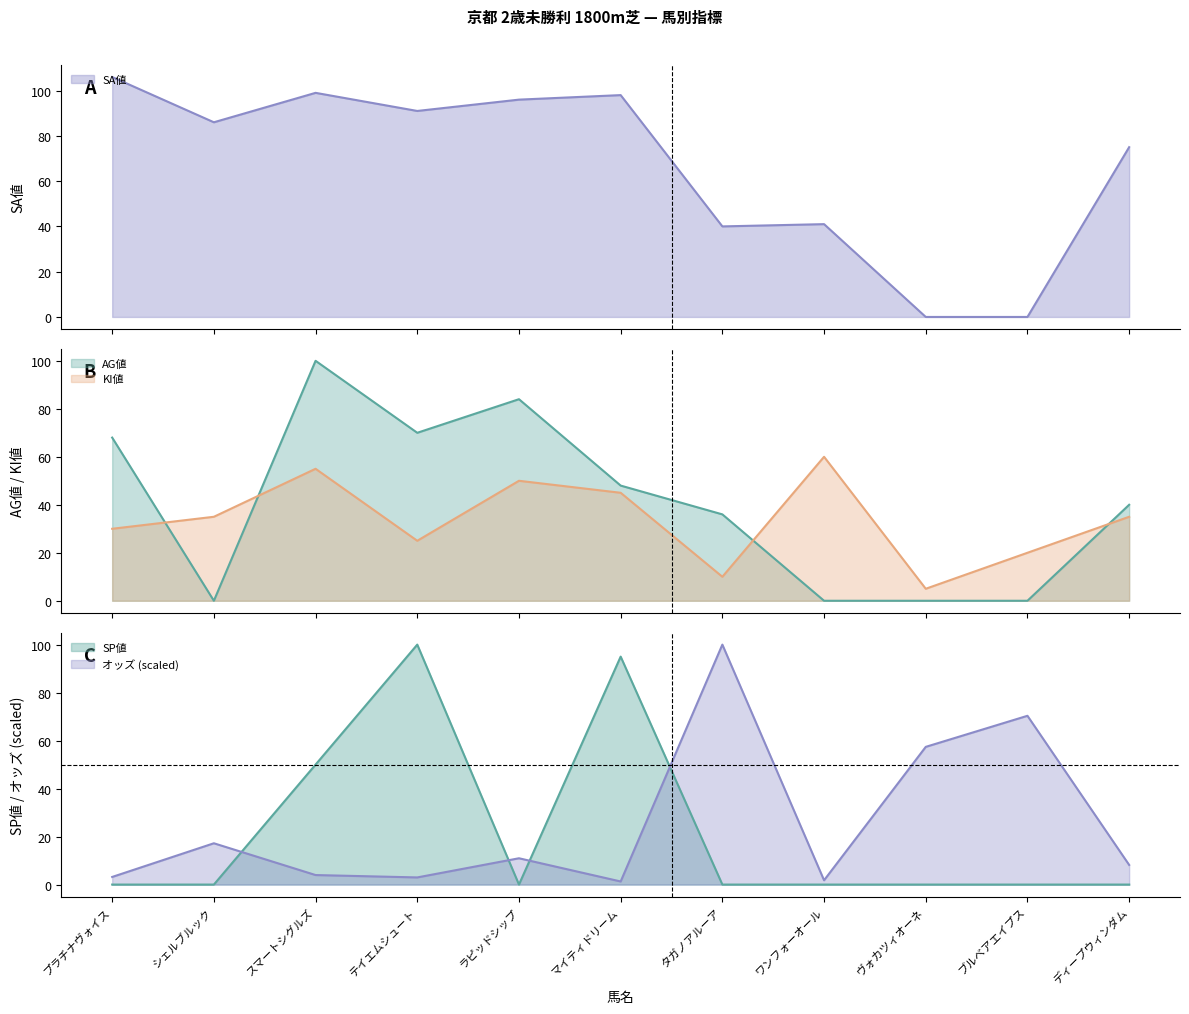

What is the value of the オッズ point at the 4th from the left?

3.0